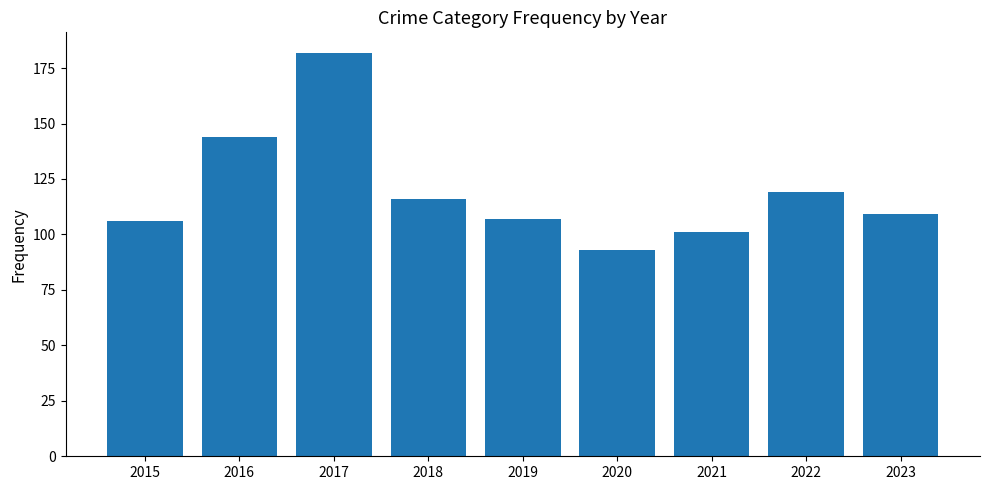

Are the bars horizontal?

No